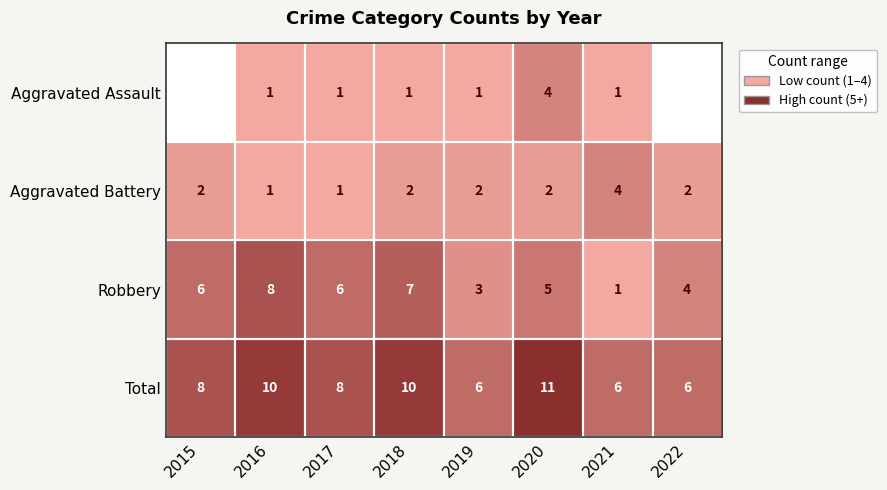

Rank the series at 2018 from lowest to highest value.

Aggravated Assault, Aggravated Battery, Robbery, Total